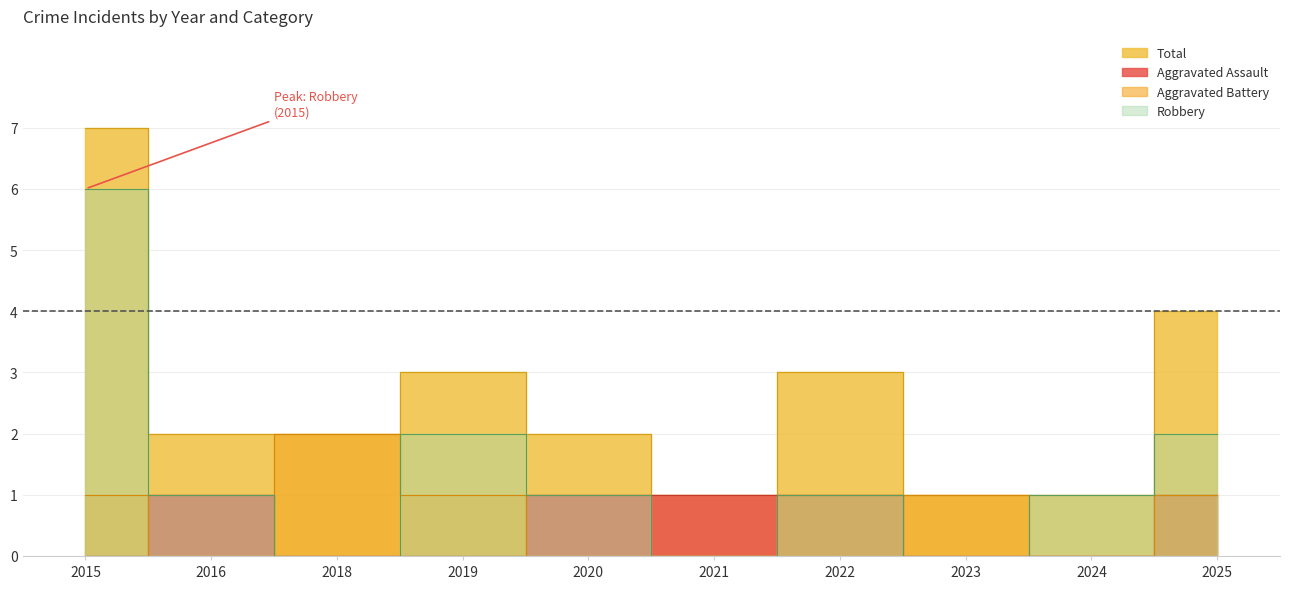

How many interior local valleys does the Aggravated Battery series have?

2